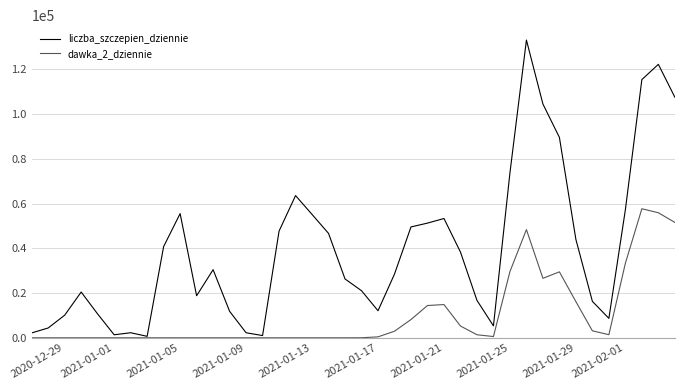

True or false: dawka_2_dziennie has more than 0 points higher than both neighbors.

True